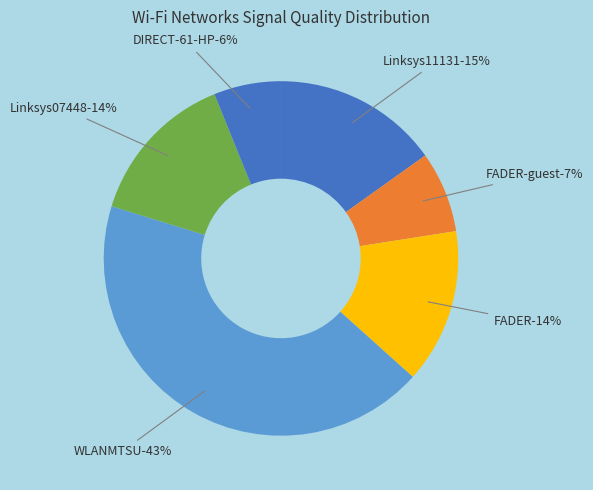

Is there any slice that represents more than half of the pie?

No